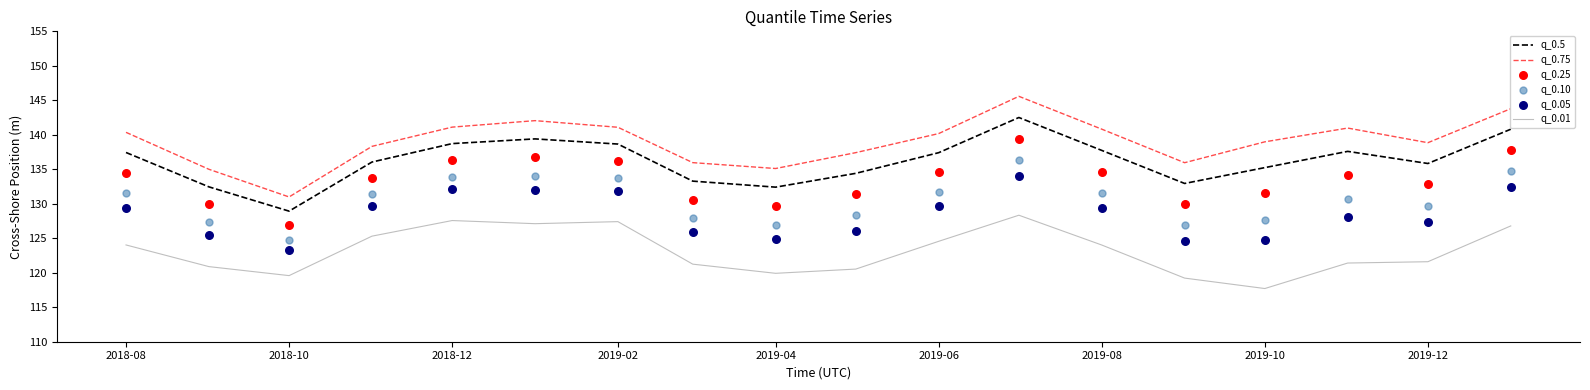

Which series has the largest Y range (max minus min)?

q_0.75